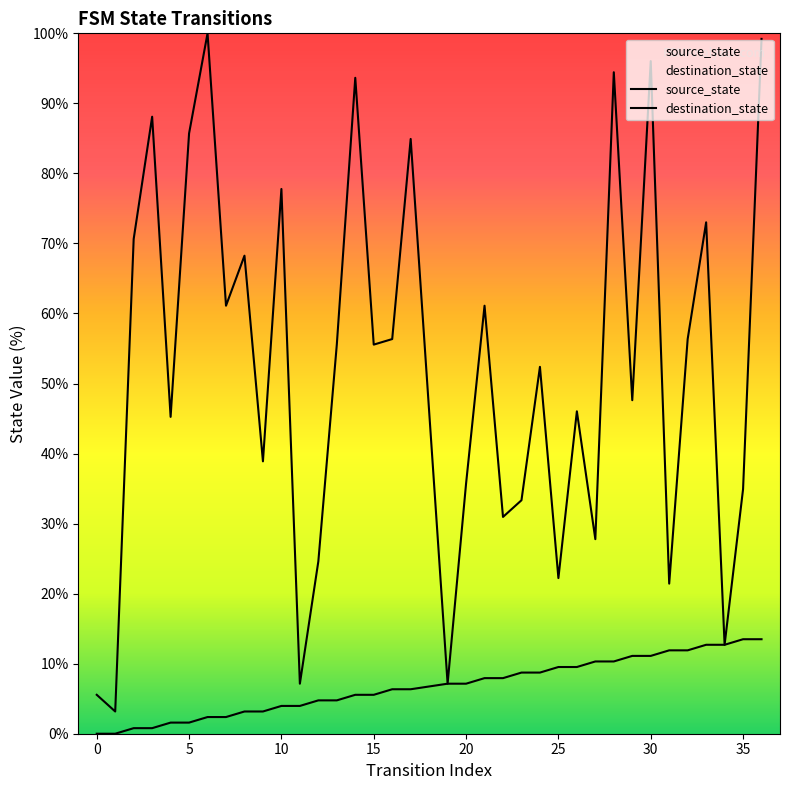

What are all the series names shown in the legend?

source_state, destination_state